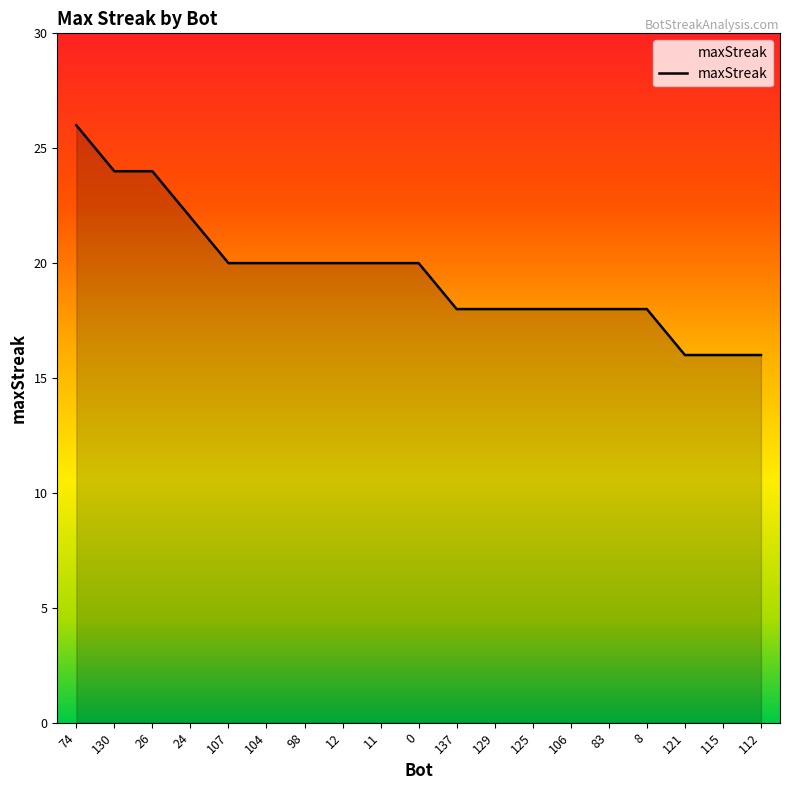

How many lines are shown in the chart?

1